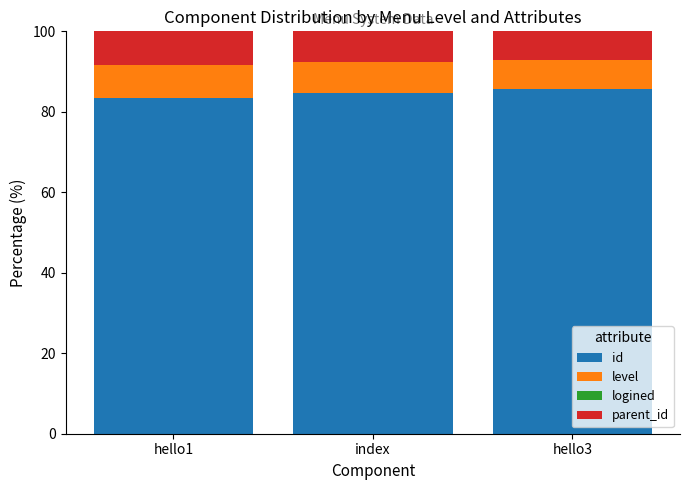

The id series shows 84.6 at index. True or false?

True